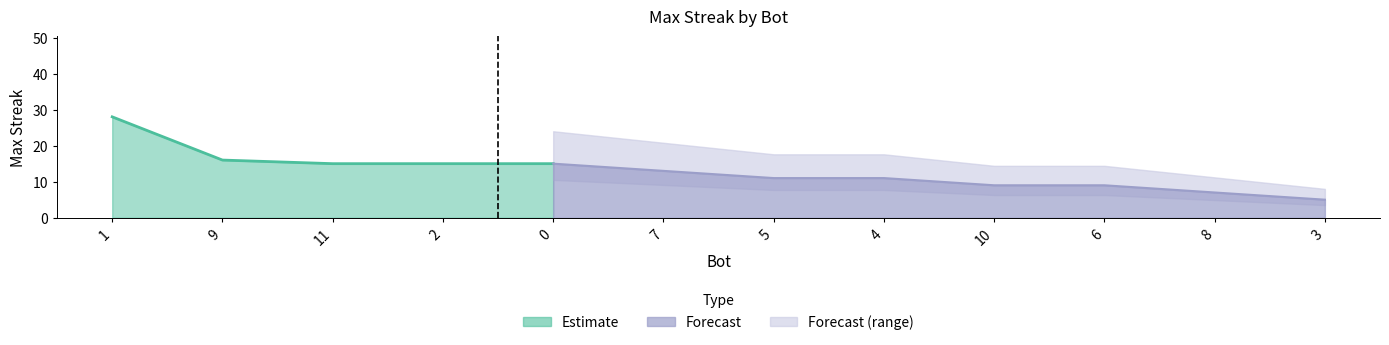

Reading left to right, list all the values displayed in this chart.

1=28	9=16	11=15	2=15	0=15	7=13	5=11	4=11	10=9	6=9	8=7	3=5